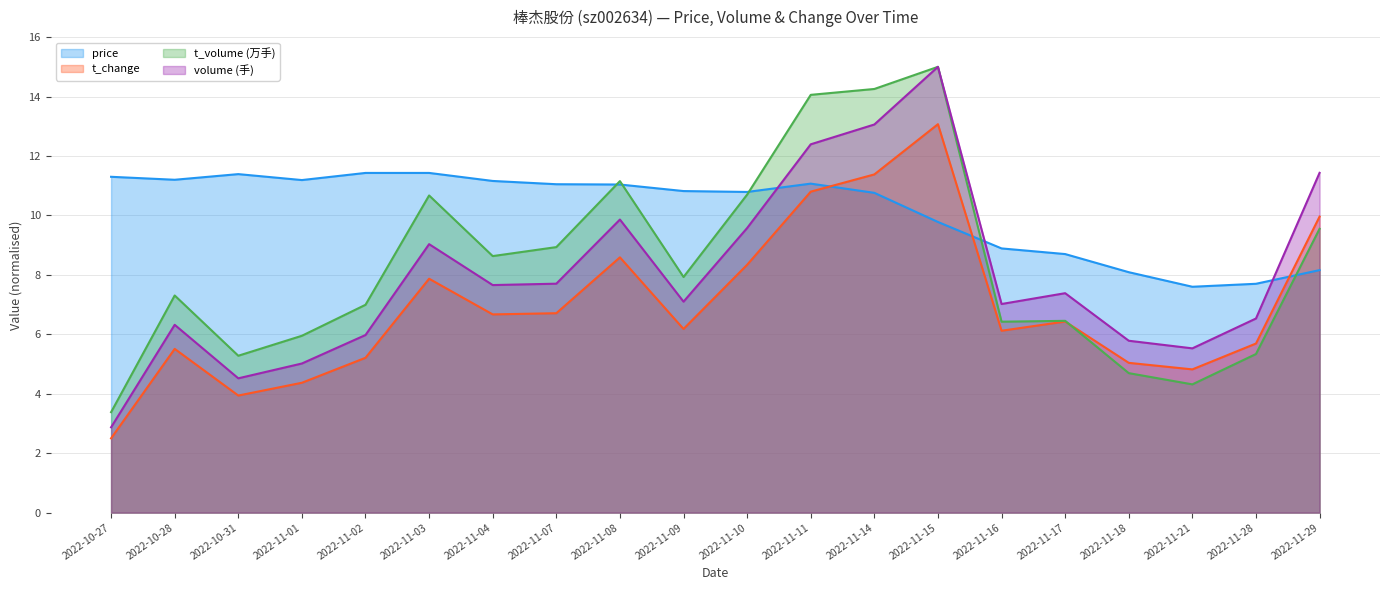

How many series are shown in this chart?

4